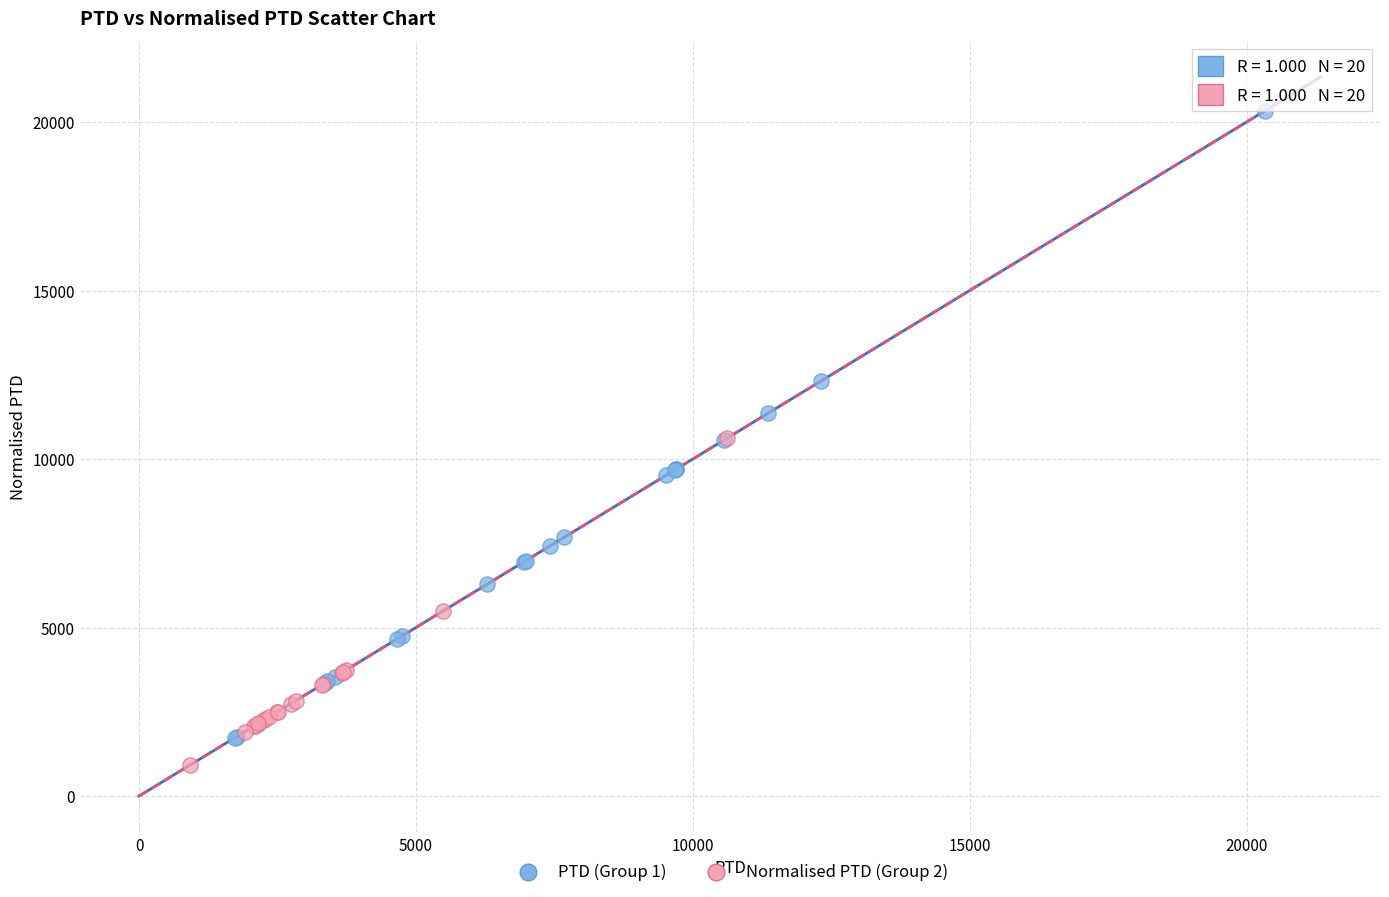

Which series reaches the maximum Y coordinate?

PTD (Group 1)